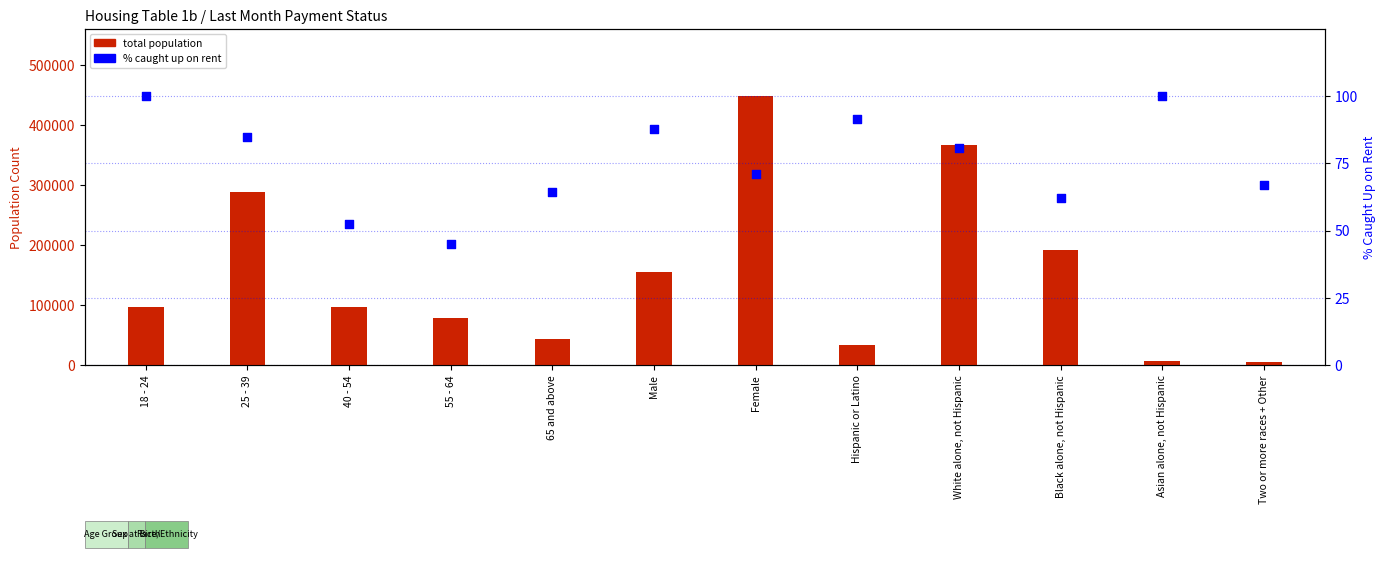

What is the total value across all series at Female?

448380.2